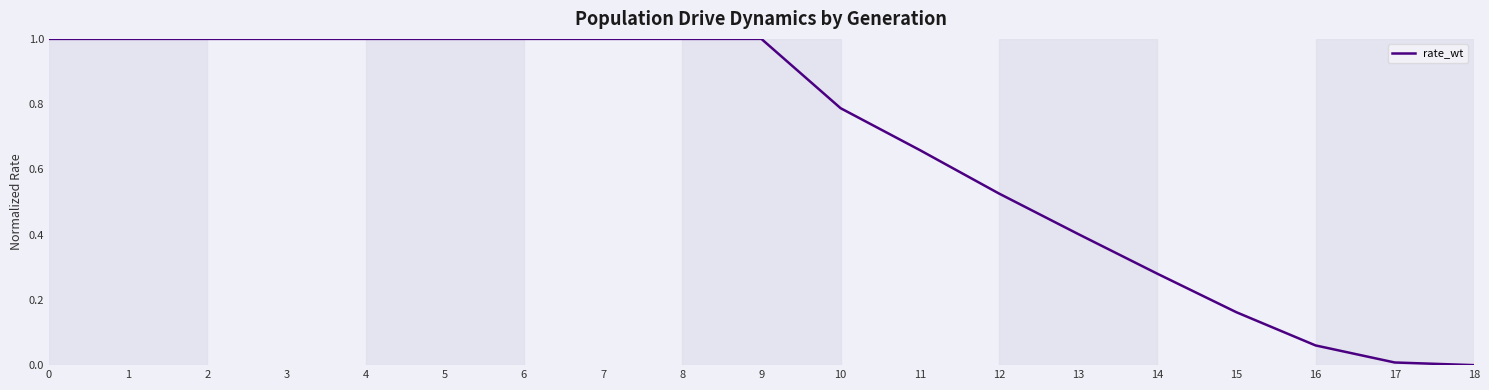

The value at 12 is 0.9. True or false?

False